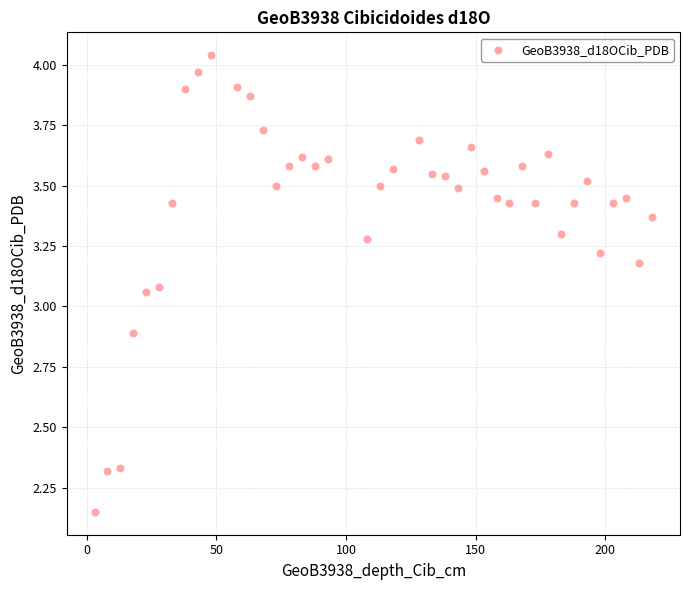

What is the range of X values (max minus min)?

215.0